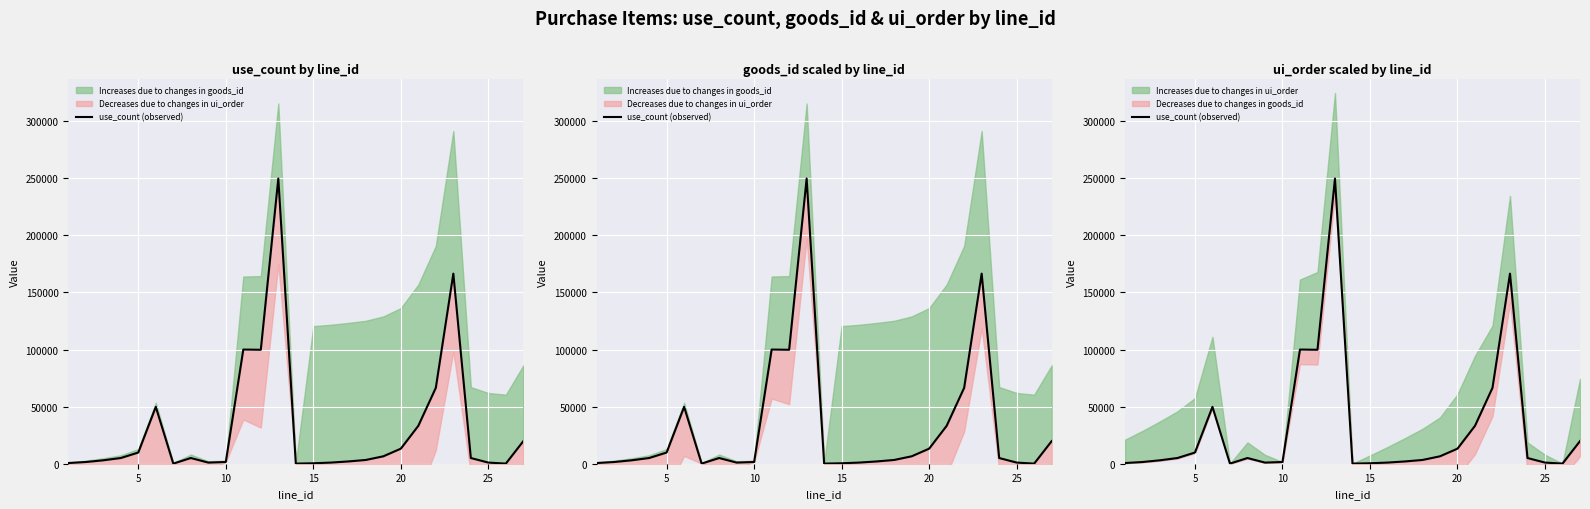

Is this an area chart (filled region under the line)?

No